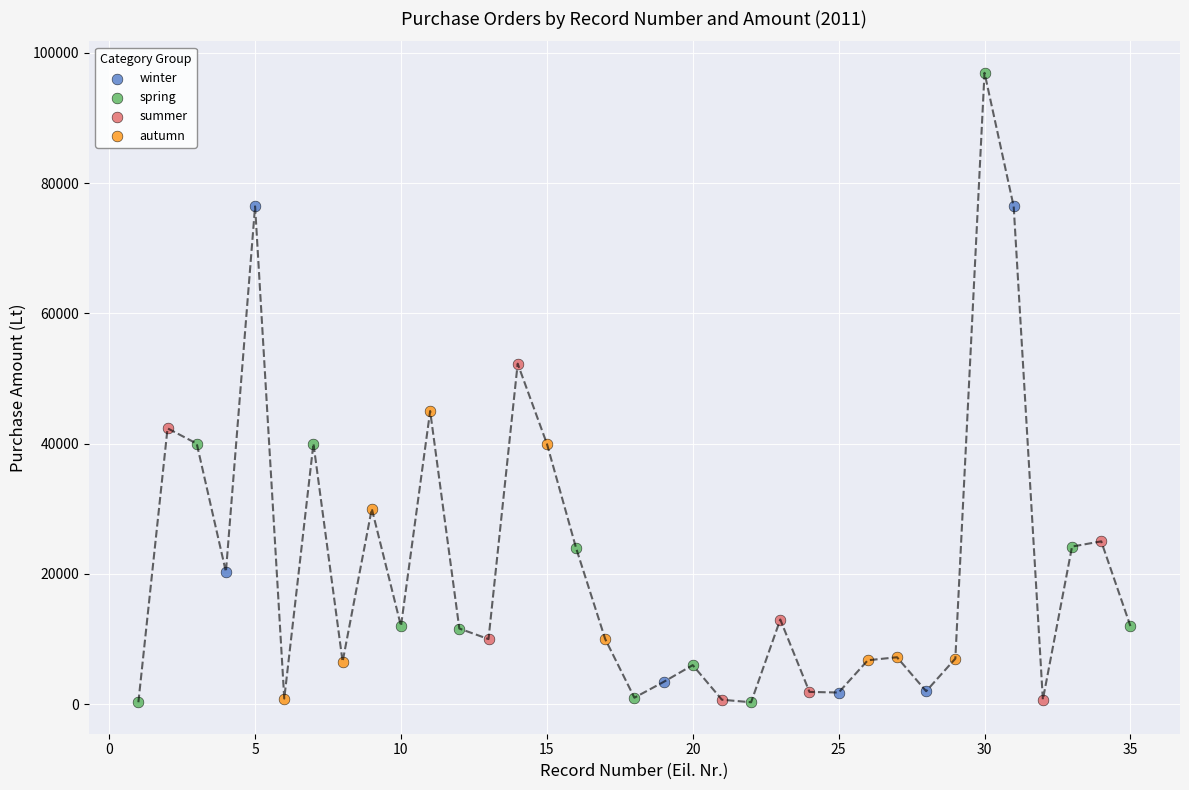

Which series contains the highest Y value?

spring